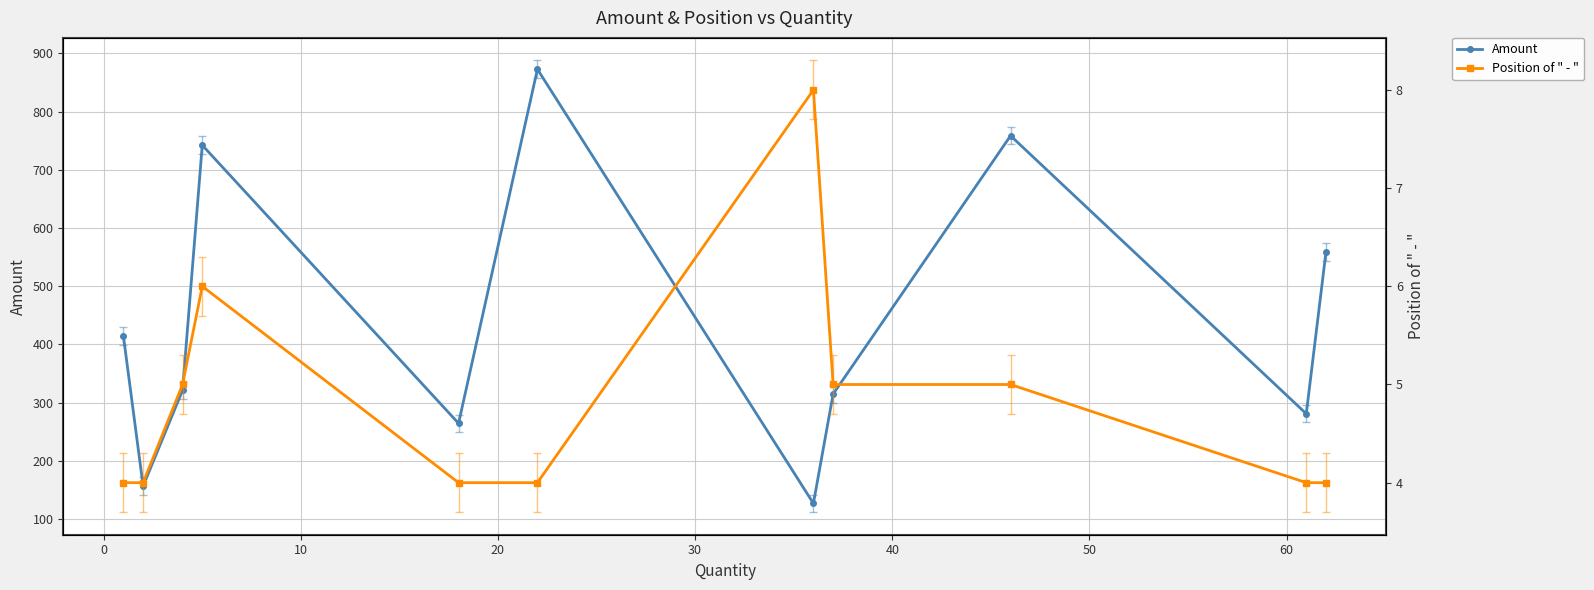

What is the lowest value of the Amount series?

126.9